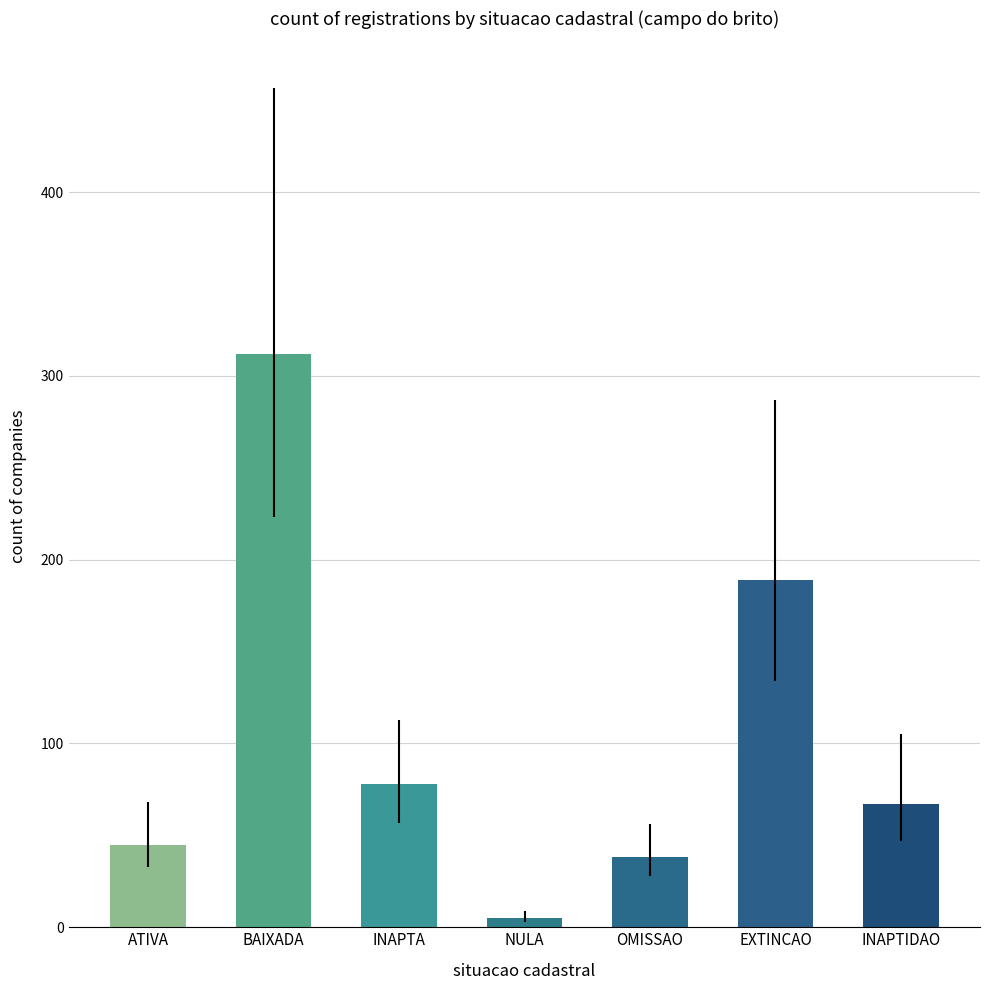

Which series has the largest total across all categories?

BAIXADA